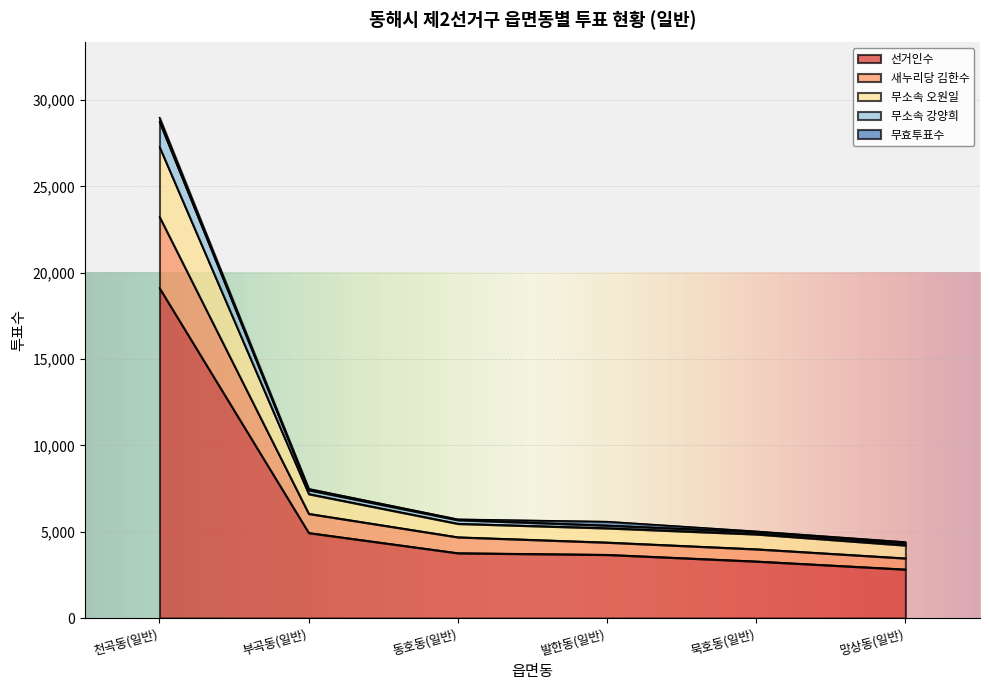

The 무소속 강양희 series shows 3108 at 발한동(일반). True or false?

False